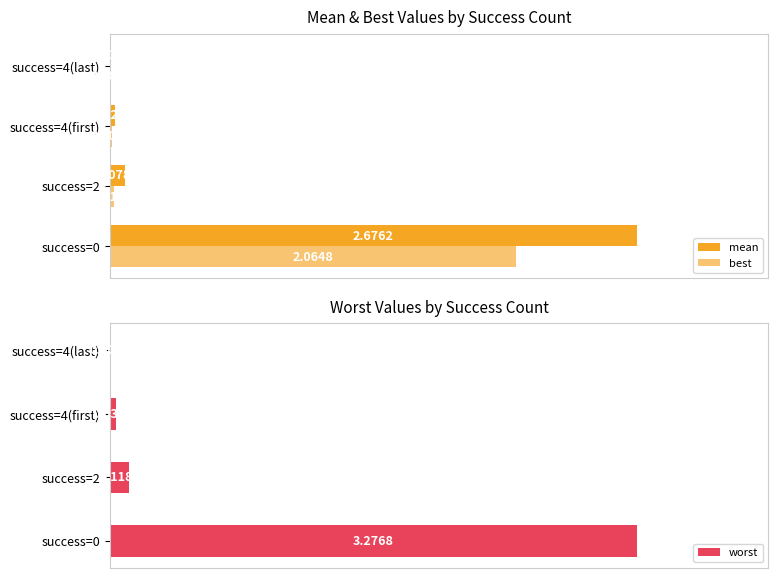

List the series in order of their overall mean, lowest first.

best, mean, worst